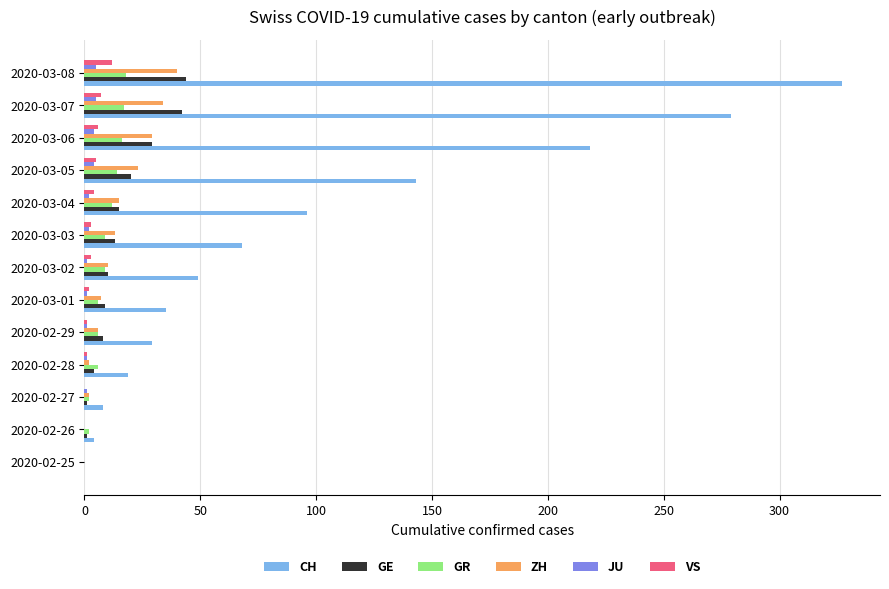

Is it true that CH equals 8 at 2020-02-27?

True